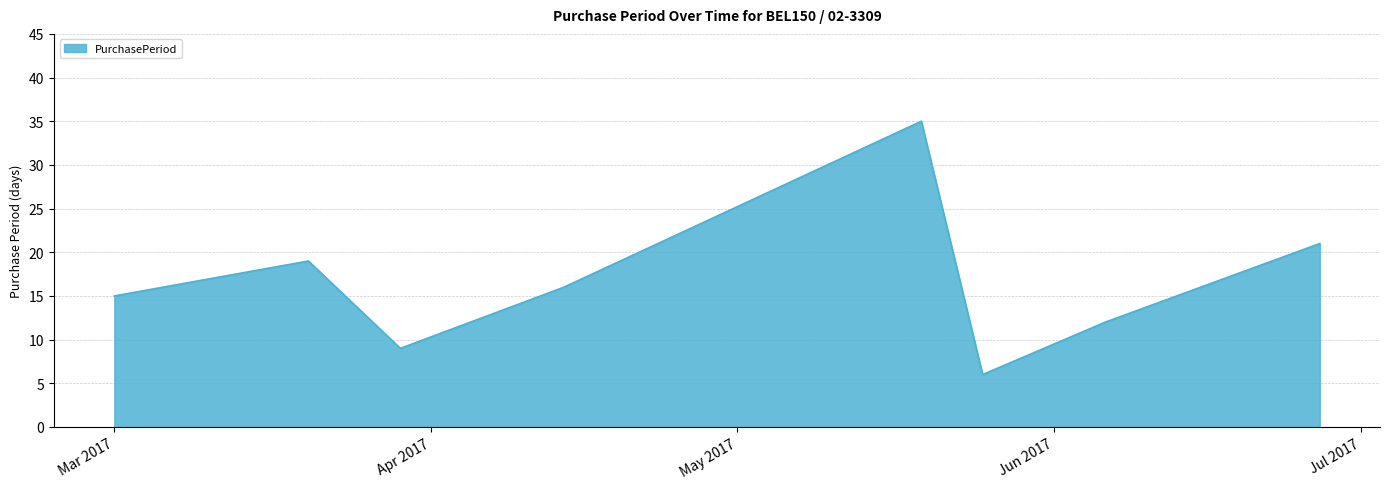

What is the maximum value shown in the chart?

35